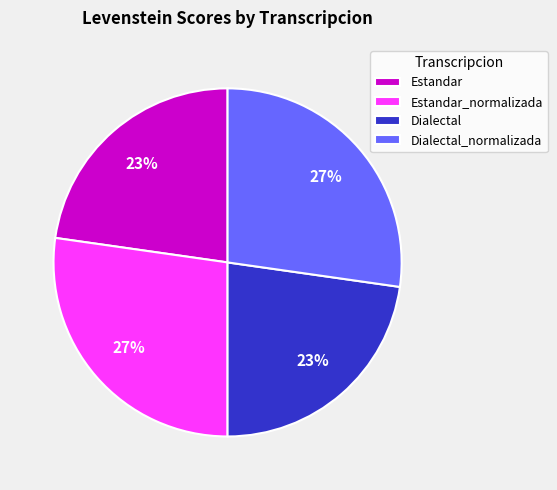

The Dialectal_normalizada slice represents 34% of the pie. True or false?

False